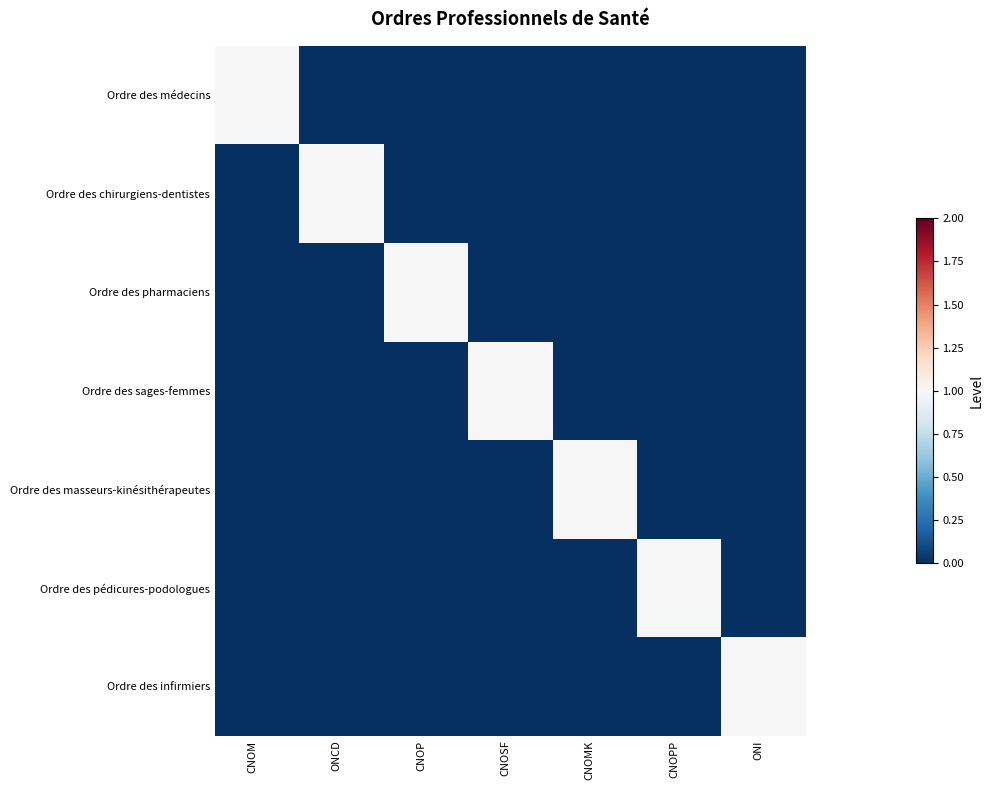

Reading left to right, transcribe all the data shown in this chart.

Ordre des médecins: CNOM=1	ONCD=0	CNOP=0	CNOSF=0	CNOMK=0	CNOPP=0	ONI=0
Ordre des chirurgiens-dentistes: CNOM=0	ONCD=1	CNOP=0	CNOSF=0	CNOMK=0	CNOPP=0	ONI=0
Ordre des pharmaciens: CNOM=0	ONCD=0	CNOP=1	CNOSF=0	CNOMK=0	CNOPP=0	ONI=0
Ordre des sages-femmes: CNOM=0	ONCD=0	CNOP=0	CNOSF=1	CNOMK=0	CNOPP=0	ONI=0
Ordre des masseurs-kinésithérapeutes: CNOM=0	ONCD=0	CNOP=0	CNOSF=0	CNOMK=1	CNOPP=0	ONI=0
Ordre des pédicures-podologues: CNOM=0	ONCD=0	CNOP=0	CNOSF=0	CNOMK=0	CNOPP=1	ONI=0
Ordre des infirmiers: CNOM=0	ONCD=0	CNOP=0	CNOSF=0	CNOMK=0	CNOPP=0	ONI=1